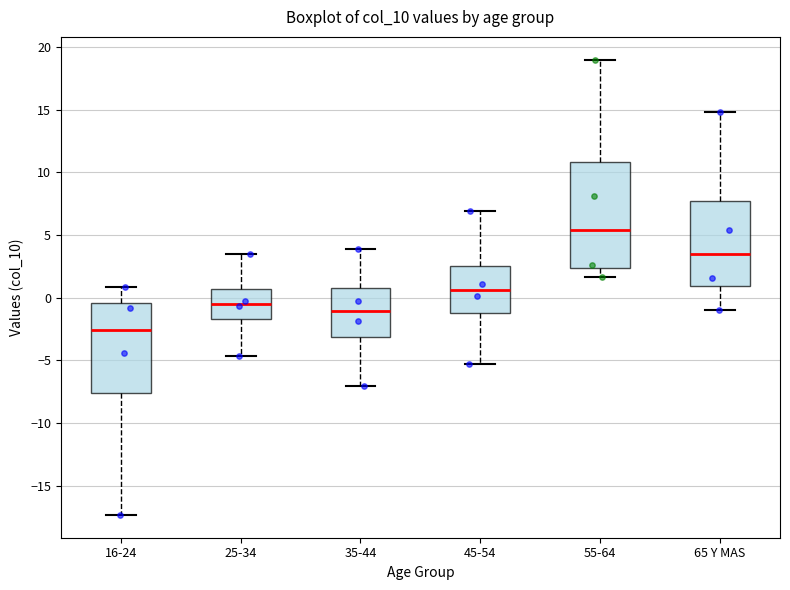

Where does the median line of the box for 65 Y MAS sit on the y-axis? The values are not printed on the chart, so give them approximately, as read against the axis.

3.5